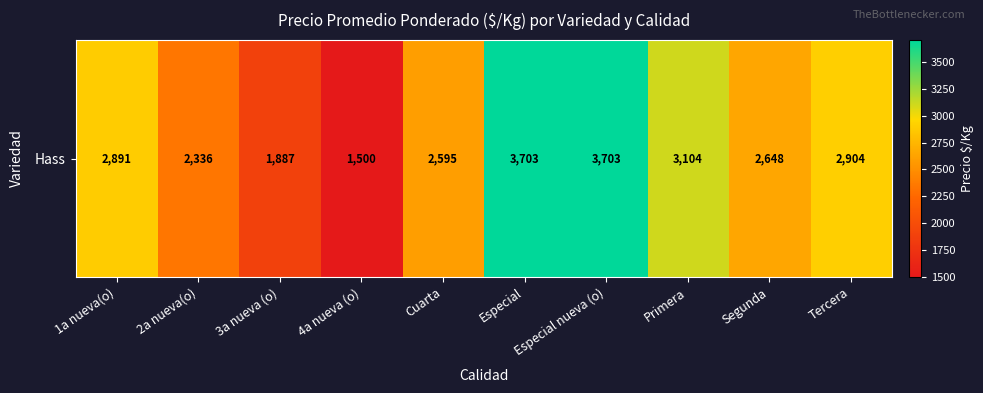

Rank the categories by value from lowest to highest.

4a nueva (o), 3a nueva (o), 2a nueva(o), Cuarta, Segunda, 1a nueva(o), Tercera, Primera, Especial, Especial nueva (o)